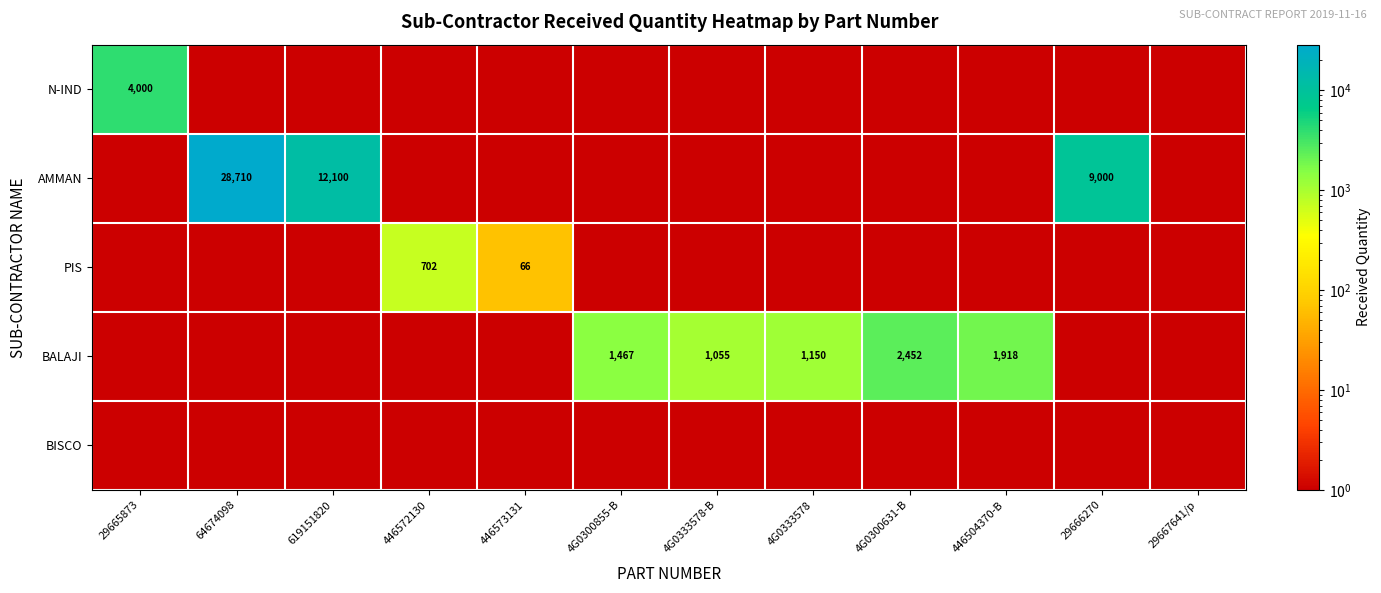

What is the total value across all series at 4G0300631-B?

2452.5